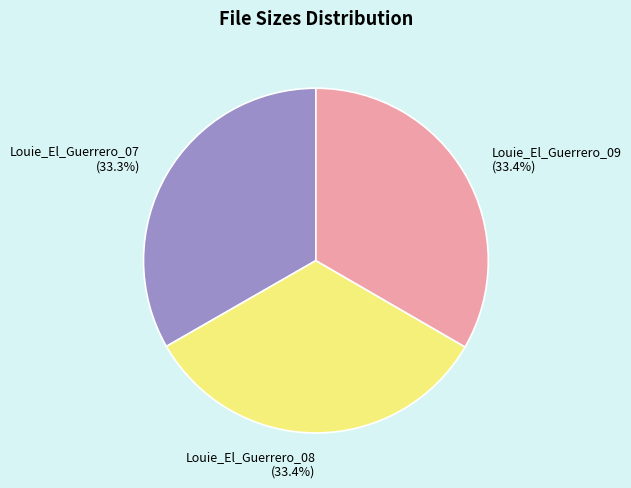

What percentage do Louie_El_Guerrero_08 and Louie_El_Guerrero_09 together represent?

66.7%